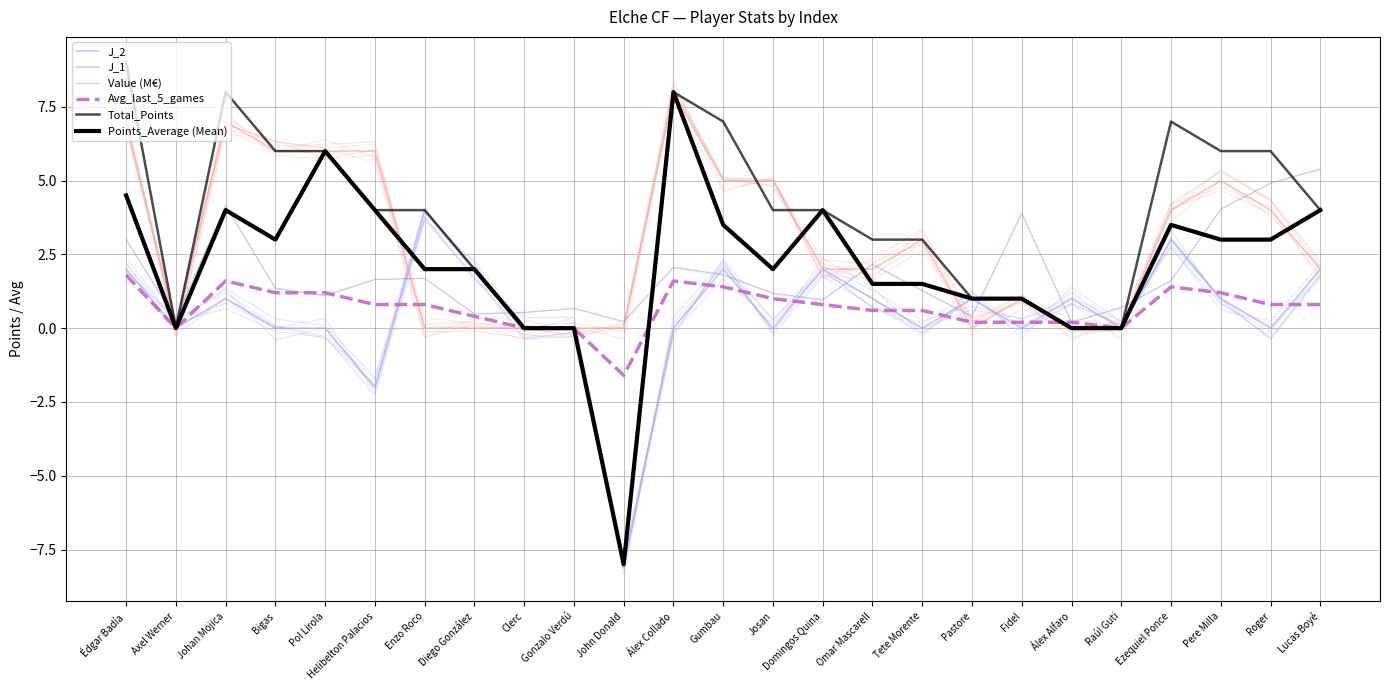

Where is the first local minimum for J_1?

Axel Werner